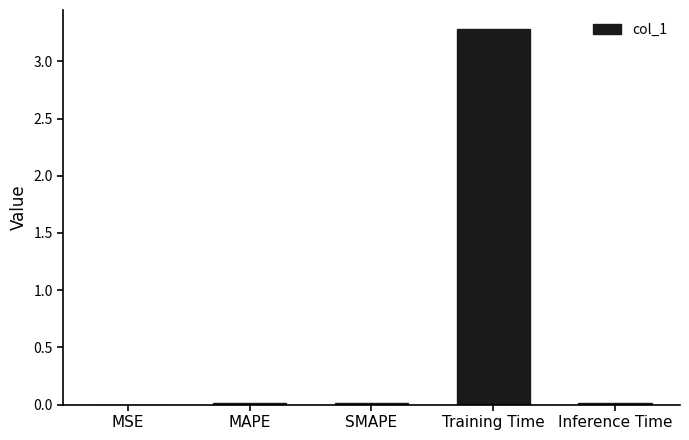

True or false: the data shows 0.0 at SMAPE.

True